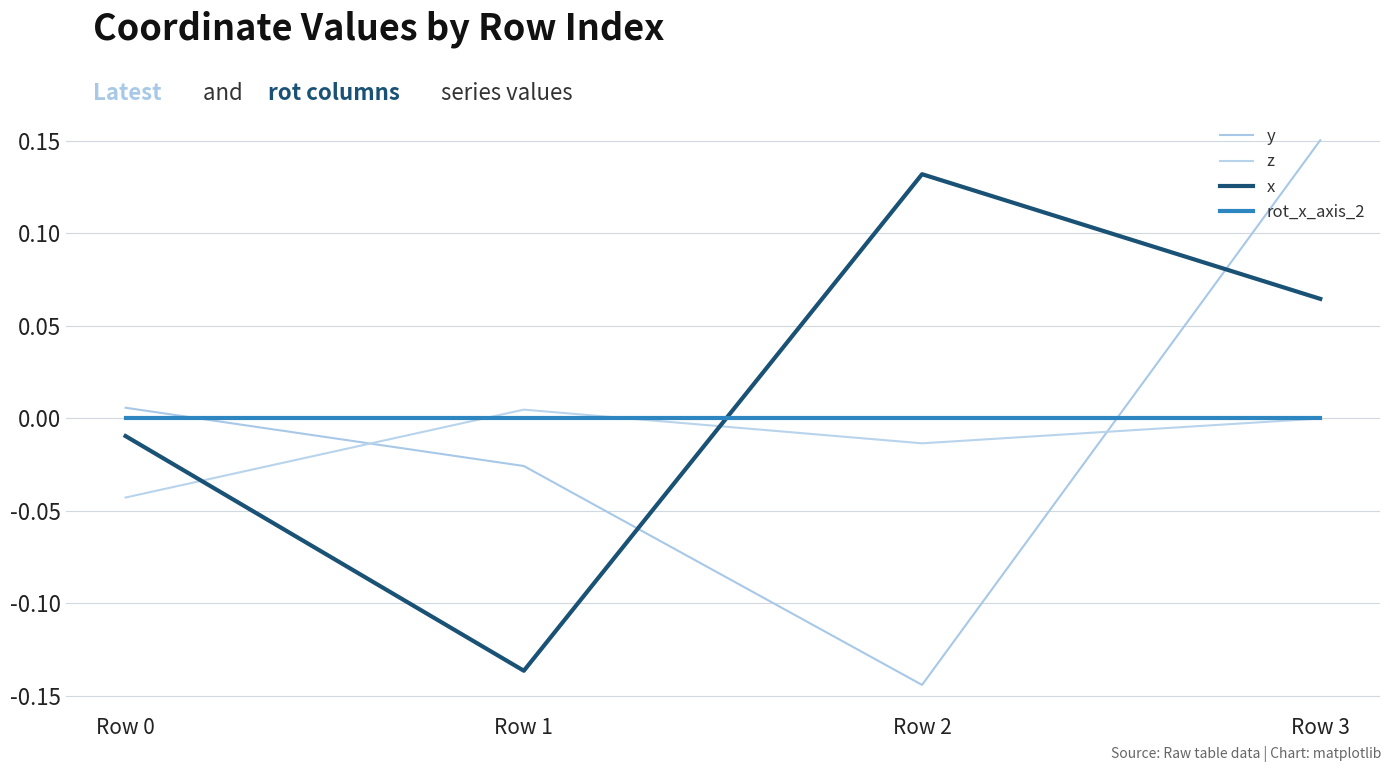

Which label corresponds to the smallest value in the chart?

Row 2